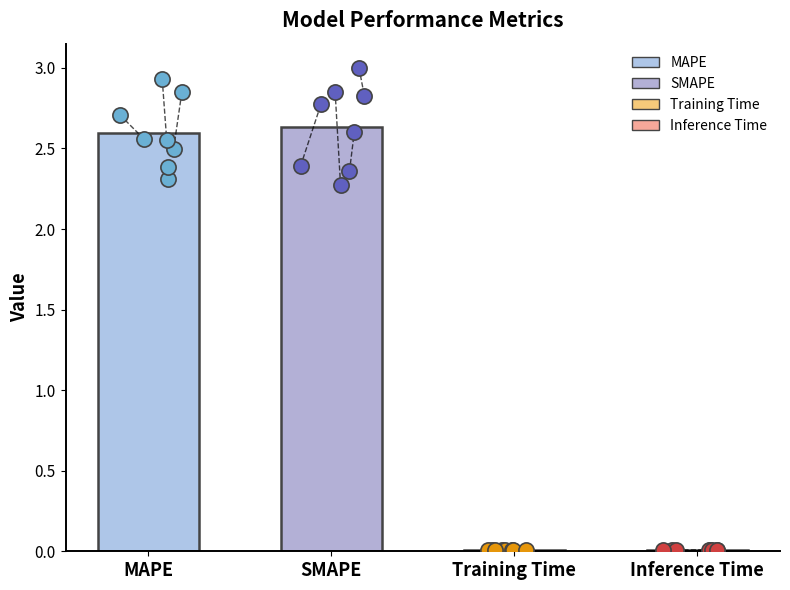

What is the change in value from SMAPE to Inference Time?

-2.6